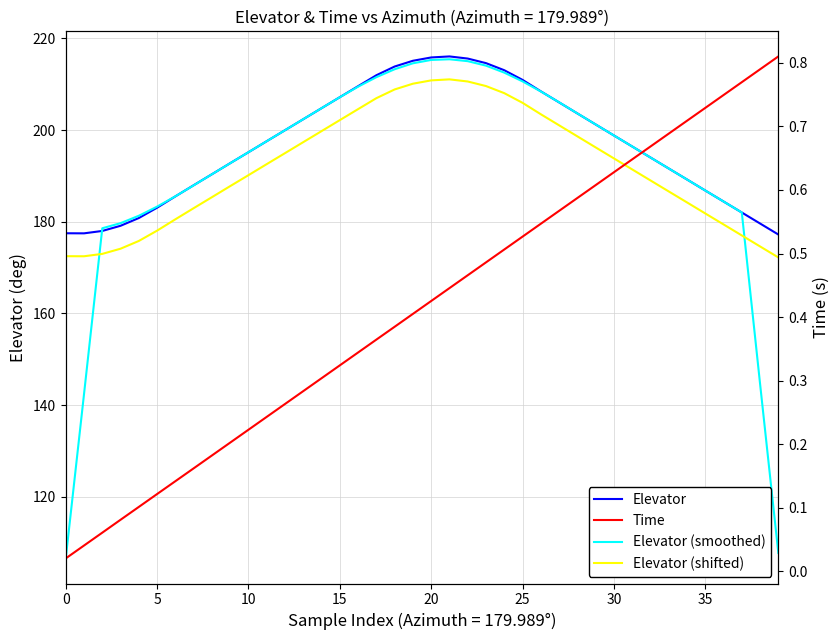

At which category is the sum across all series the highest?

21